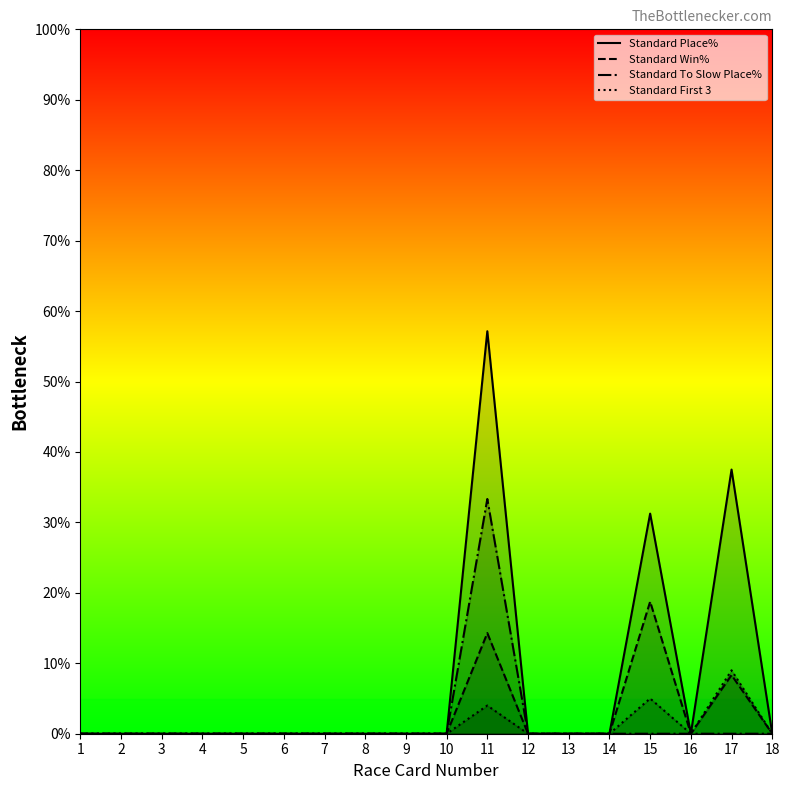

Reading left to right, extract all data points from this chart.

Standard Place%: 0.0	0.0	0.0	0.0	0.0	0.0	0.0	0.0	0.0	0.0	57.1	0.0	0.0	0.0	31.2	0.0	37.5	0.0
Standard Win%: 0.0	0.0	0.0	0.0	0.0	0.0	0.0	0.0	0.0	0.0	14.3	0.0	0.0	0.0	18.8	0.0	8.3	0.0
Standard To Slow Place%: 0.0	0.0	0.0	0.0	0.0	0.0	0.0	0.0	0.0	0.0	33.3	0.0	0.0	0.0	0.0	0.0	0.0	0.0
Standard First 3: 0.0	0.0	0.0	0.0	0.0	0.0	0.0	0.0	0.0	0.0	4.0	0.0	0.0	0.0	5.0	0.0	9.0	0.0